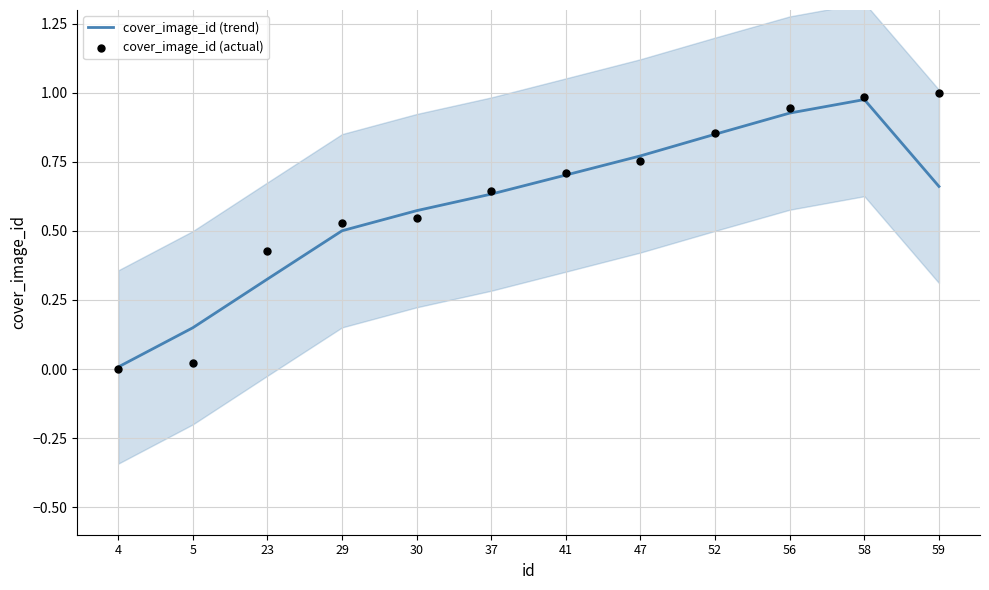

Which series contains the highest Y value?

cover_image_id (actual)